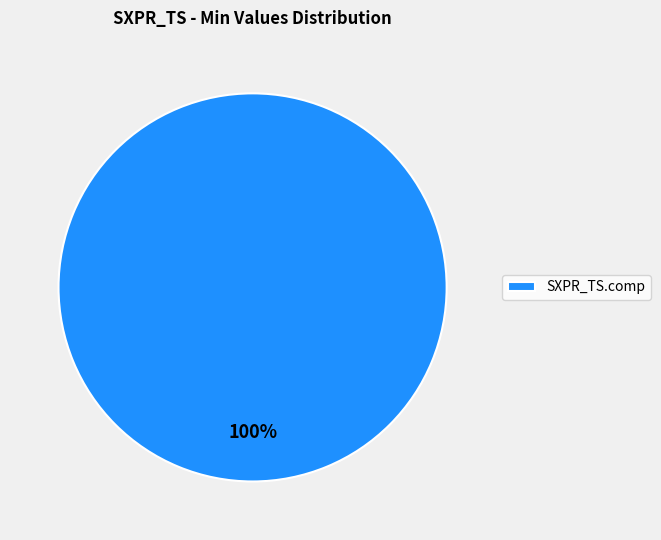

Rank the categories by value from highest to lowest.

SXPR_TS.comp